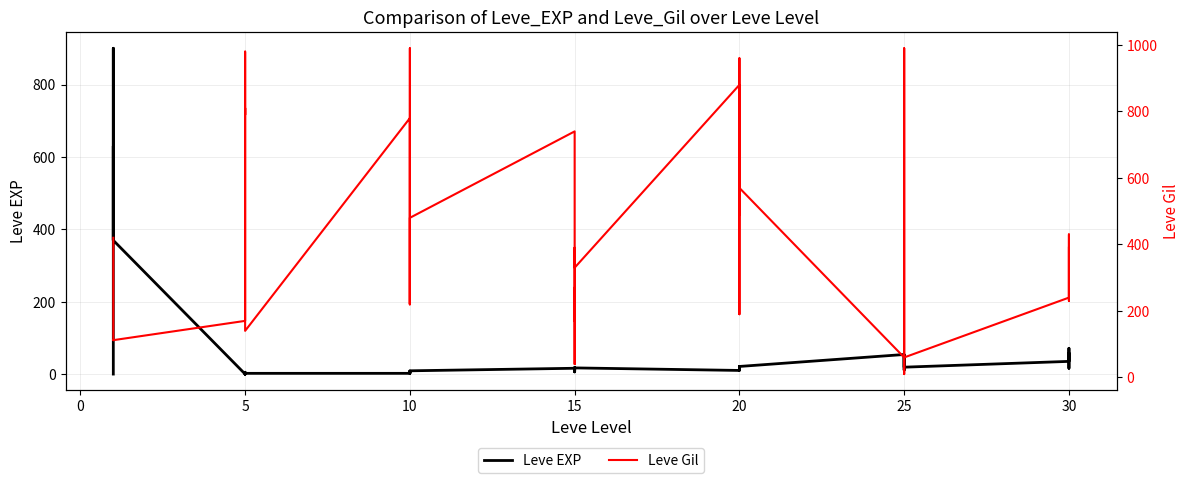

What is the minimum value shown in the chart?

1